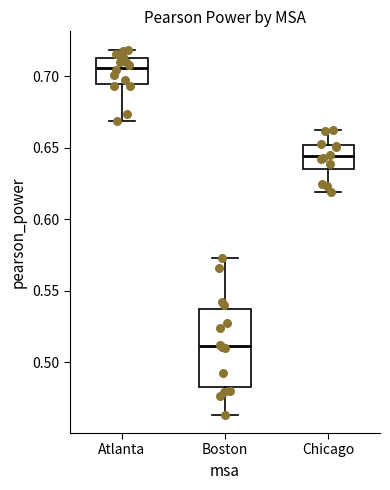

Reading left to right, transcribe this box plot: for each box, give where its median line is, the range the box spans, and where its two whiskers end, as read against the y-axis. The values are not printed on the chart, so give them approximately, as read against the axis.

Atlanta: median 0.705, box 0.695 to 0.715, whiskers 0.670 to 0.720
Boston: median 0.510, box 0.485 to 0.535, whiskers 0.465 to 0.575
Chicago: median 0.645, box 0.635 to 0.650, whiskers 0.620 to 0.660